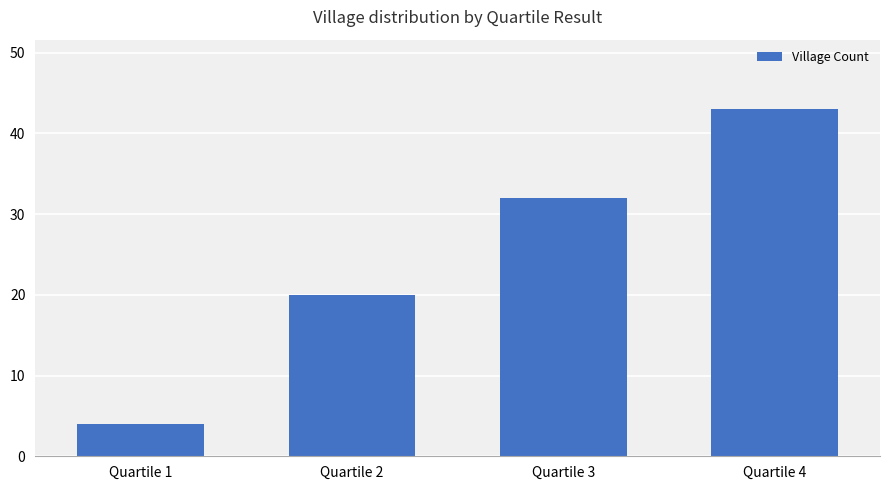

What is the greatest value displayed?

43